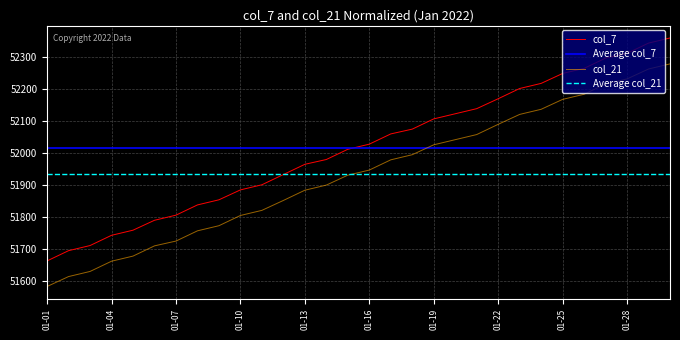

At which label does col_21 reach its peak?

2022-01-30